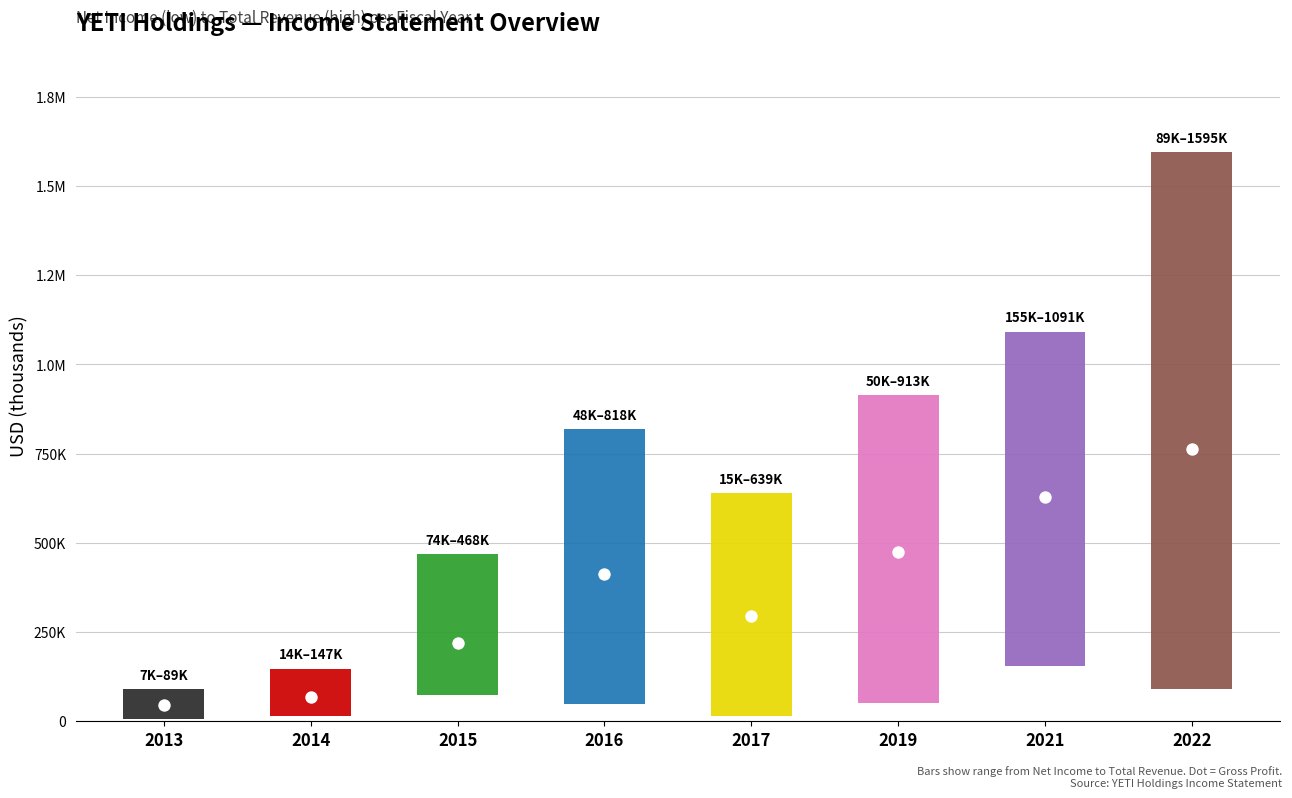

Which series has the largest total across all categories?

Total Revenue